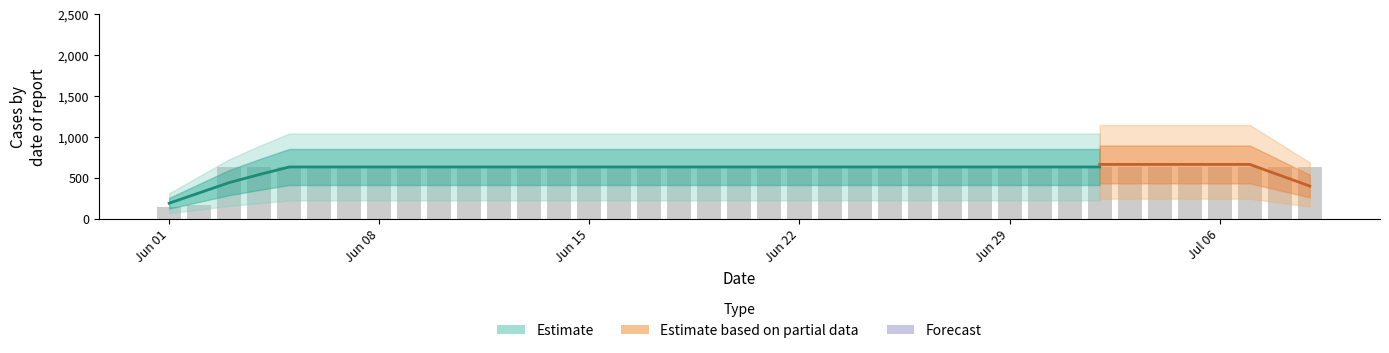

Is it true that the value at 2020-06-16 is 631?

True